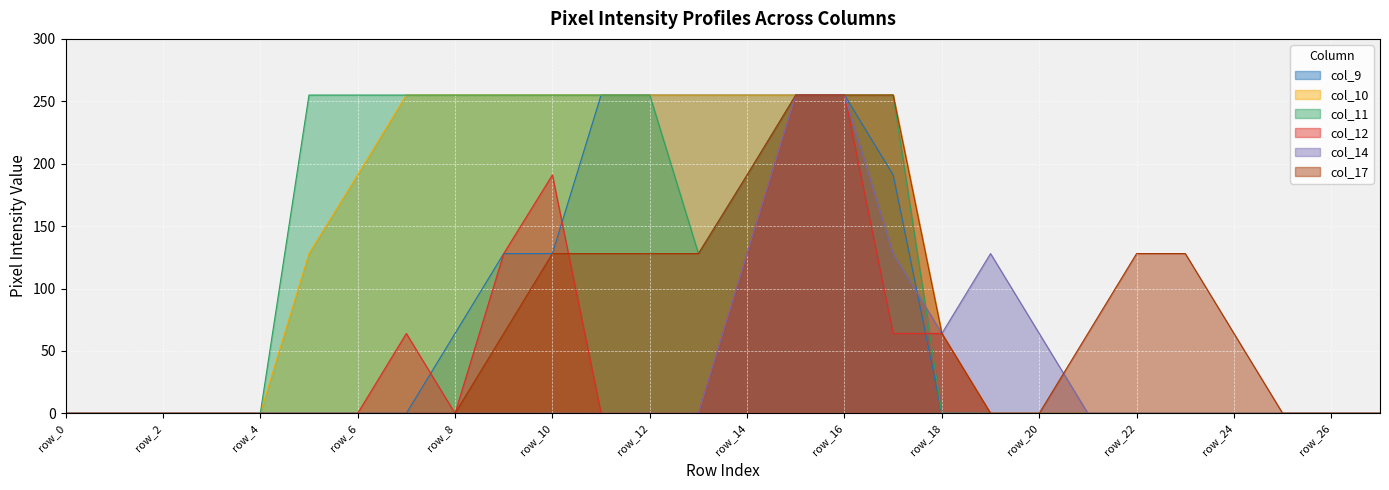

Between row_12 and row_17, which series saw the biggest shift?

col_14